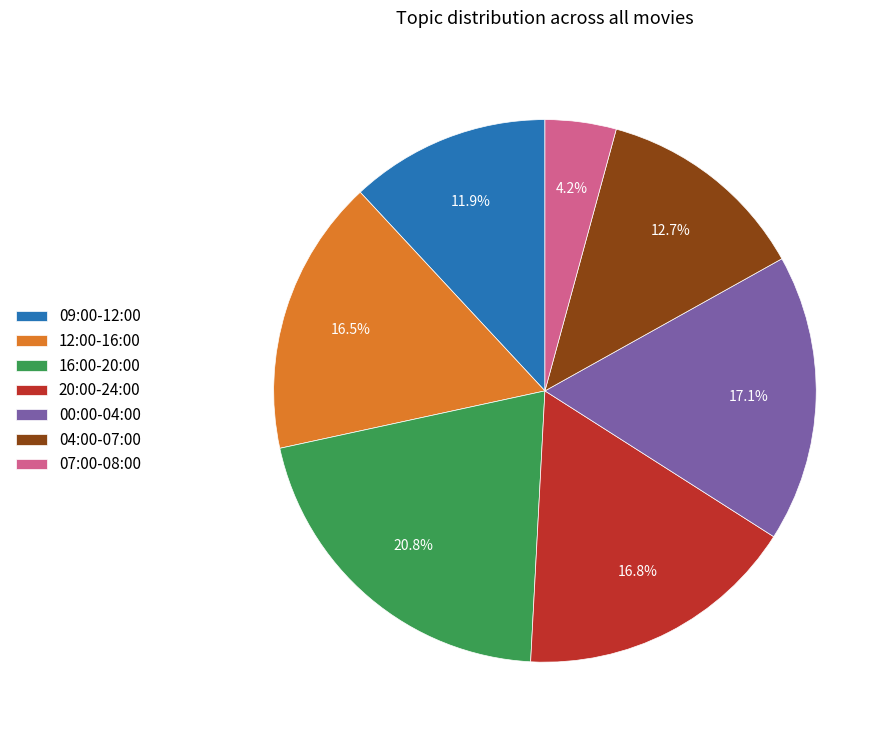

Count the number of slices in the pie.

7